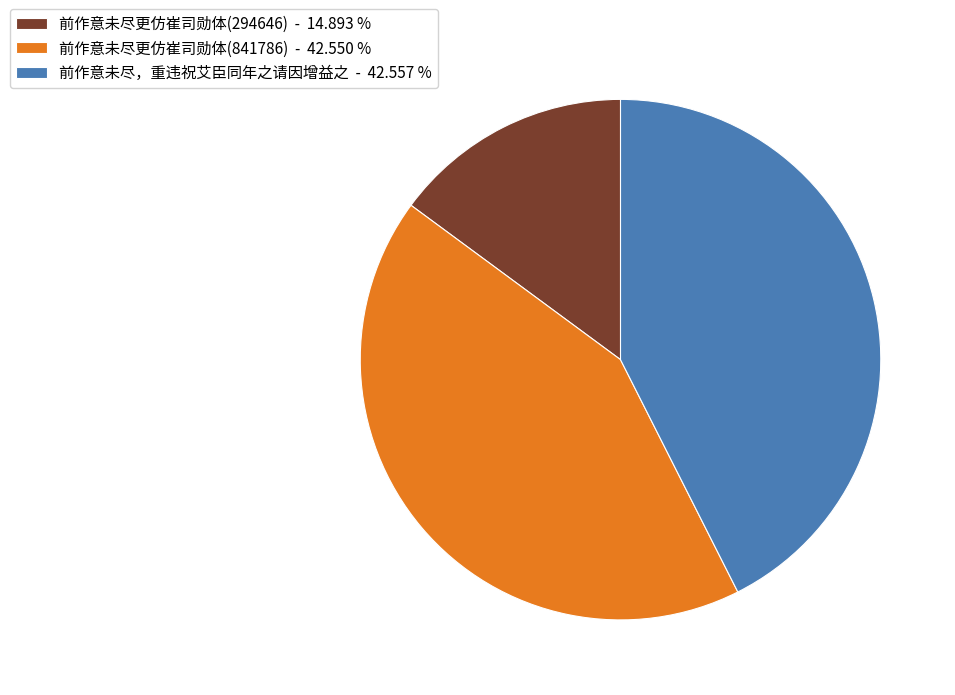

Which category has the smallest portion of the pie?

前作意未尽更仿崔司勋体(294646)